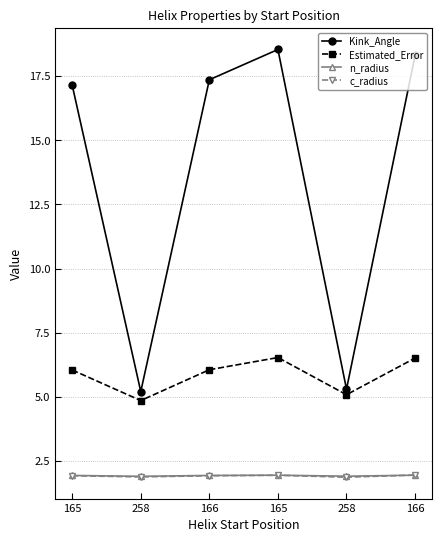

Is it true that c_radius equals 2.9 at 166?

False